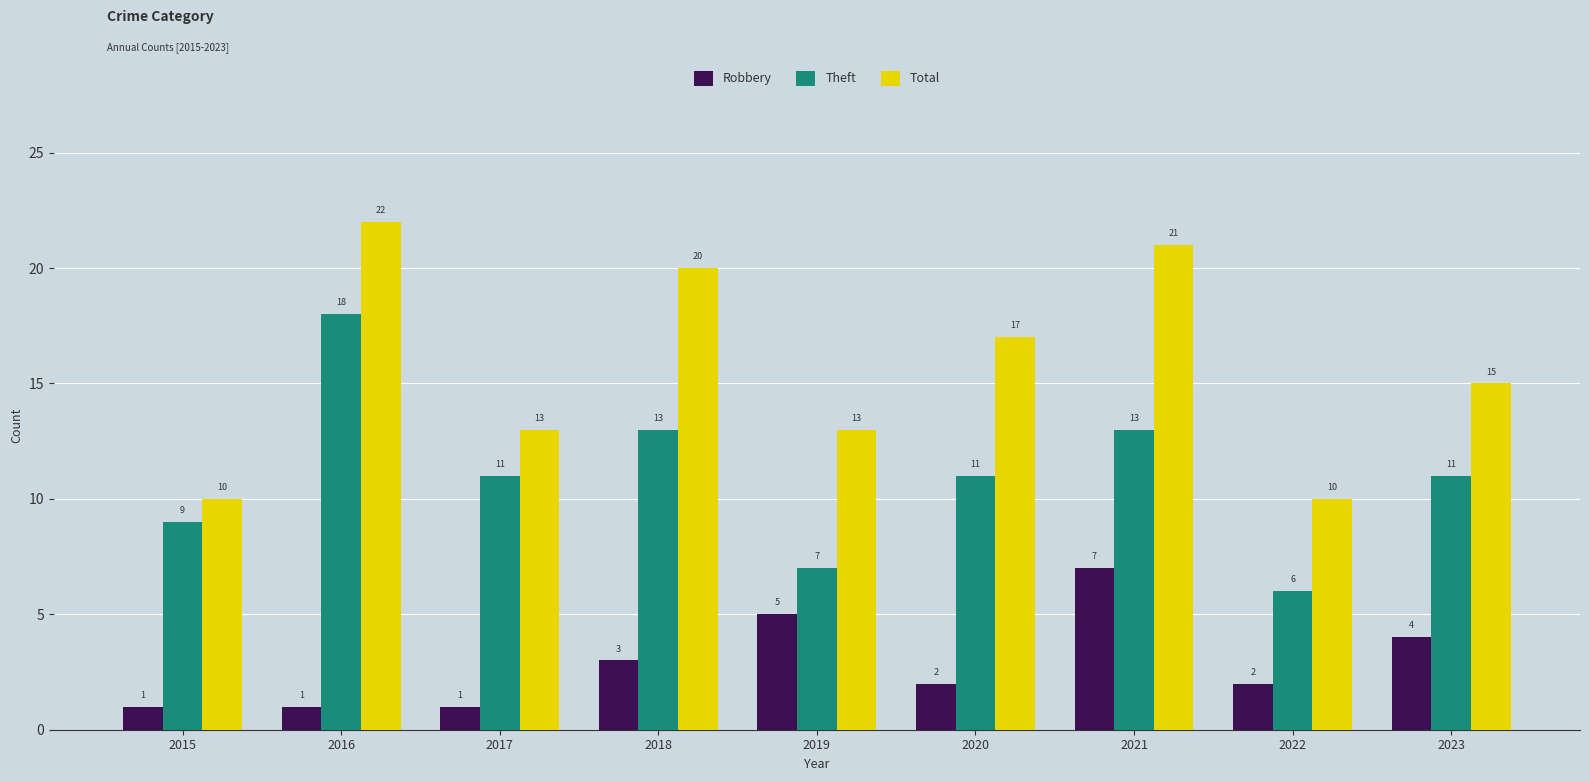

What is the difference between the maximum and minimum values in the Robbery series?

6